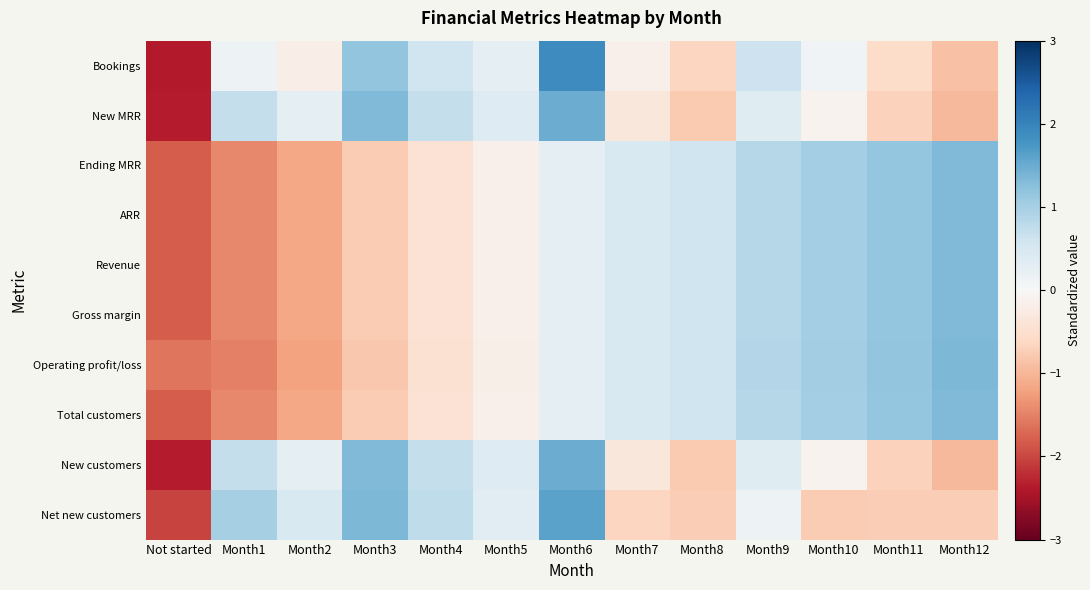

At how many categories does at least one series exceed -1?

12